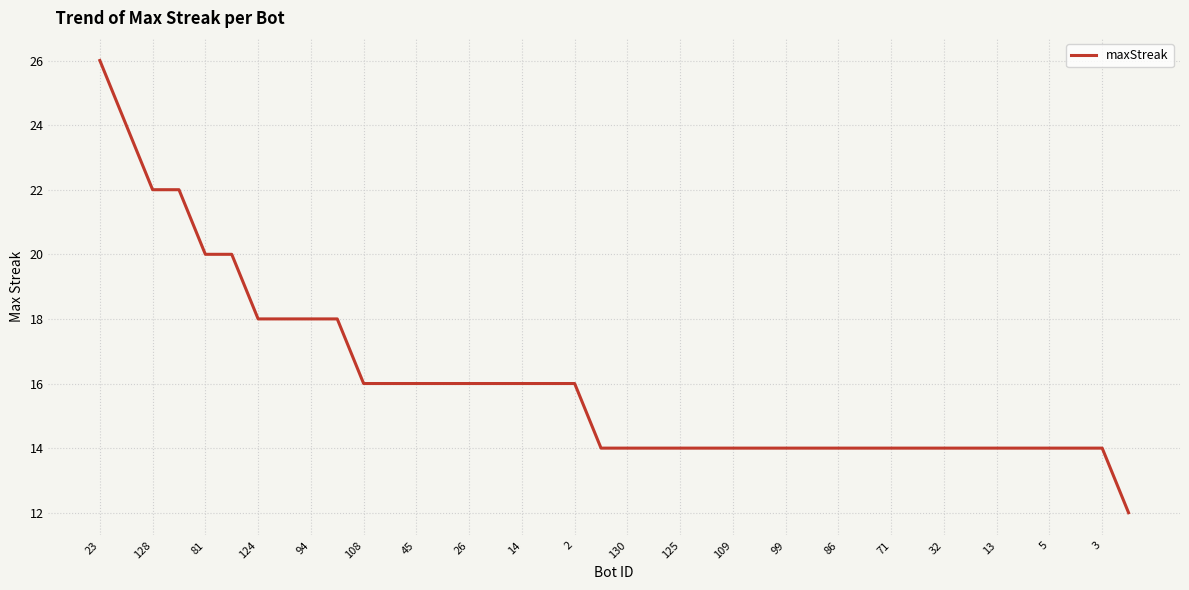

What is the smallest value displayed?

12